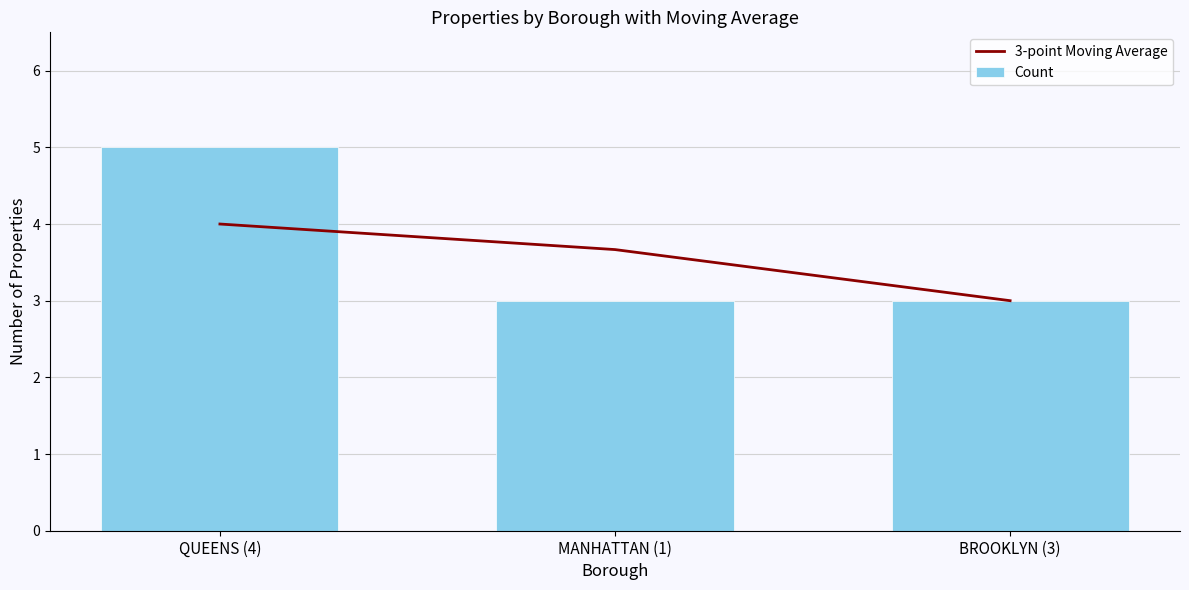

How many series are shown in this chart?

2